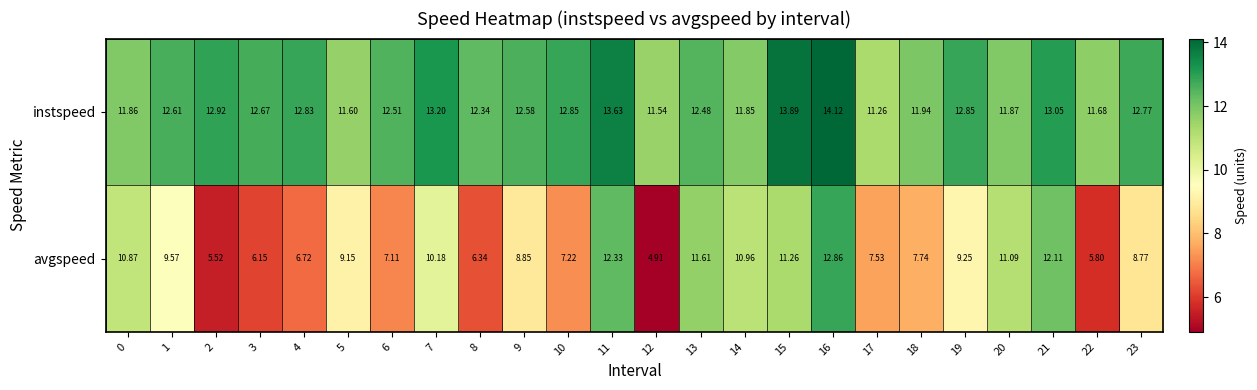

Count the number of categories in the chart.

24